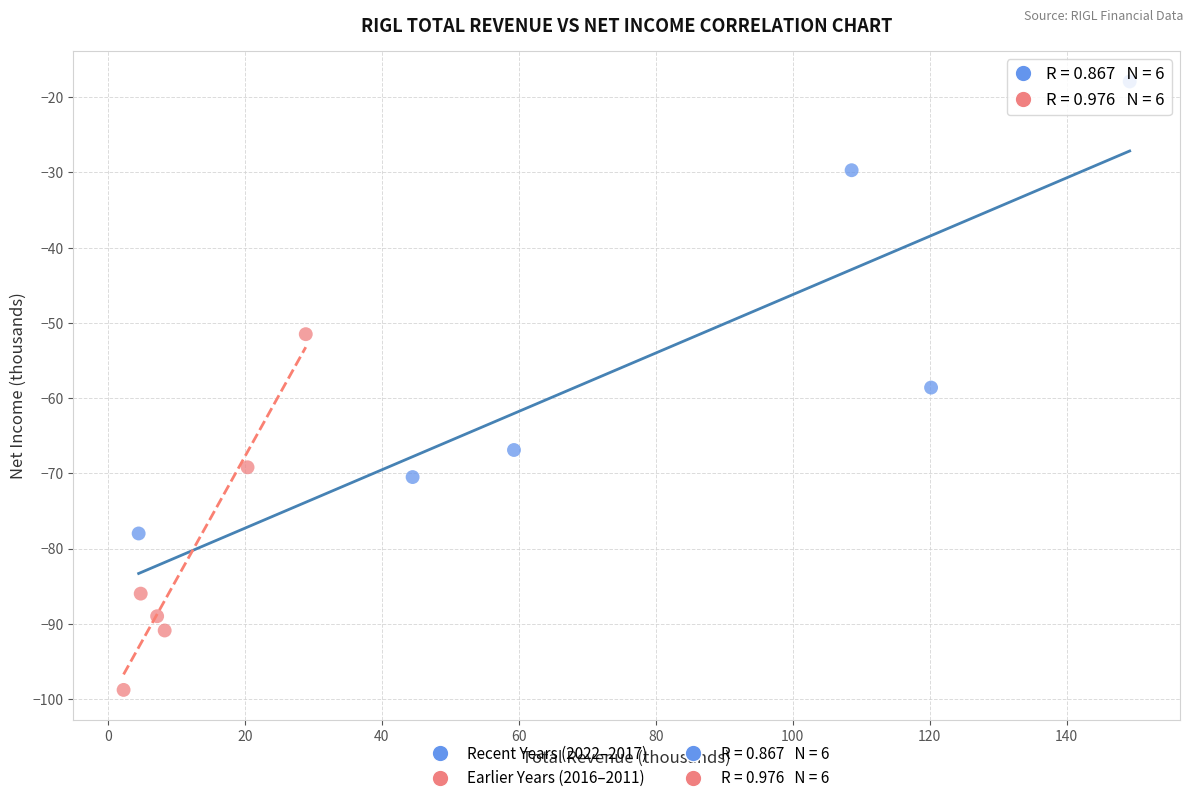

Which series contains the highest Y value?

Recent Years (2022–2017)